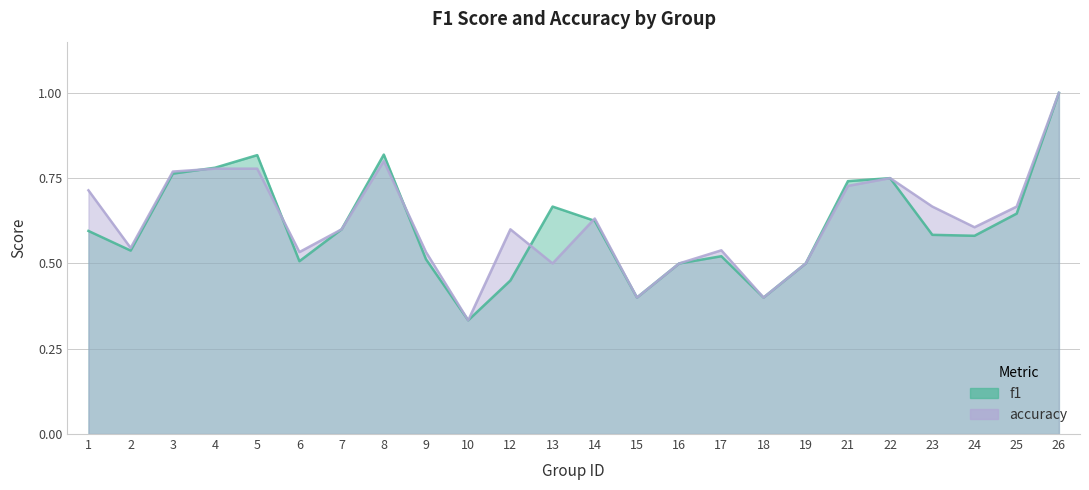

The f1 series shows 0.5 at 17. True or false?

True